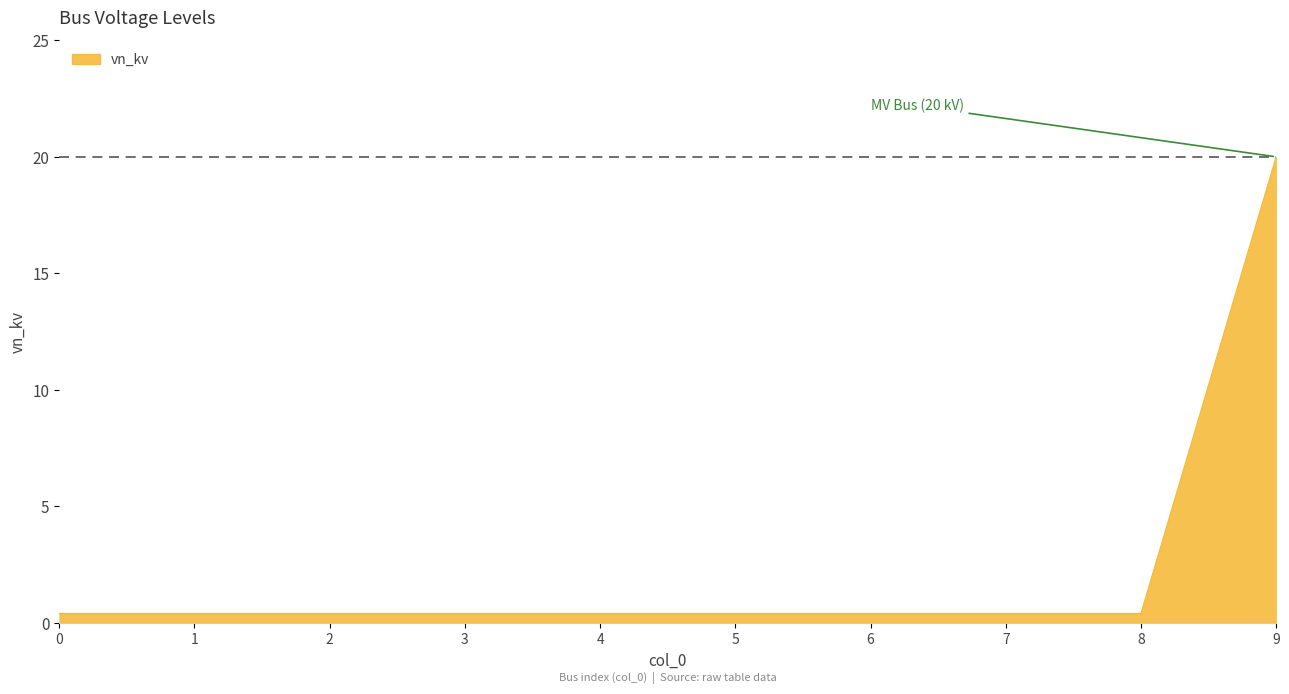

Is it true that the value at 9 is 20.0?

True